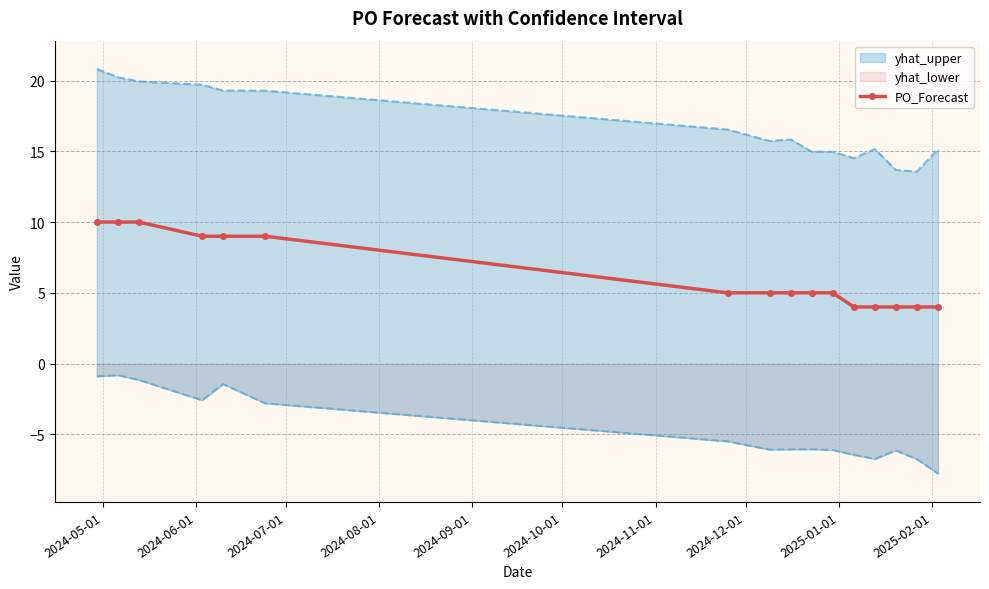

Count the values in the range 4 to 9.

13